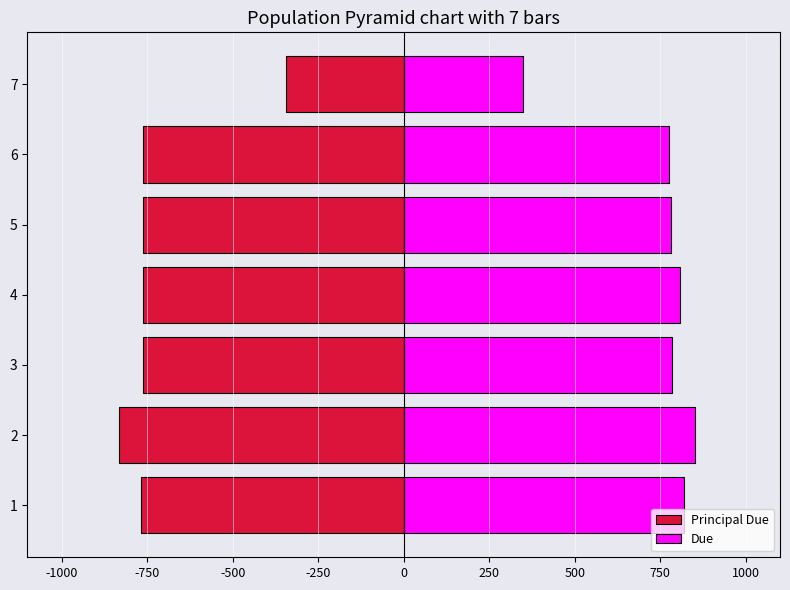

Is the value of Principal Due at 1 greater than the value of Due at 7?

No